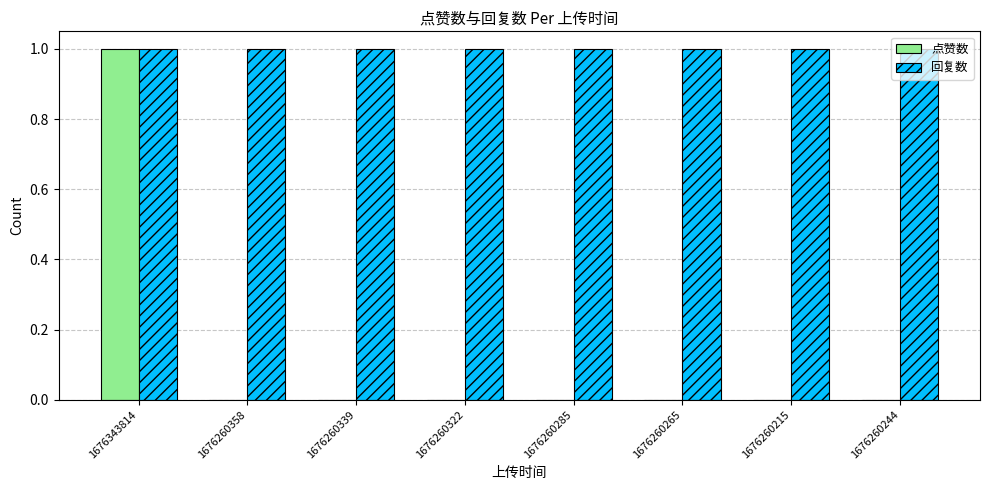

Which series has the largest total across all categories?

回复数